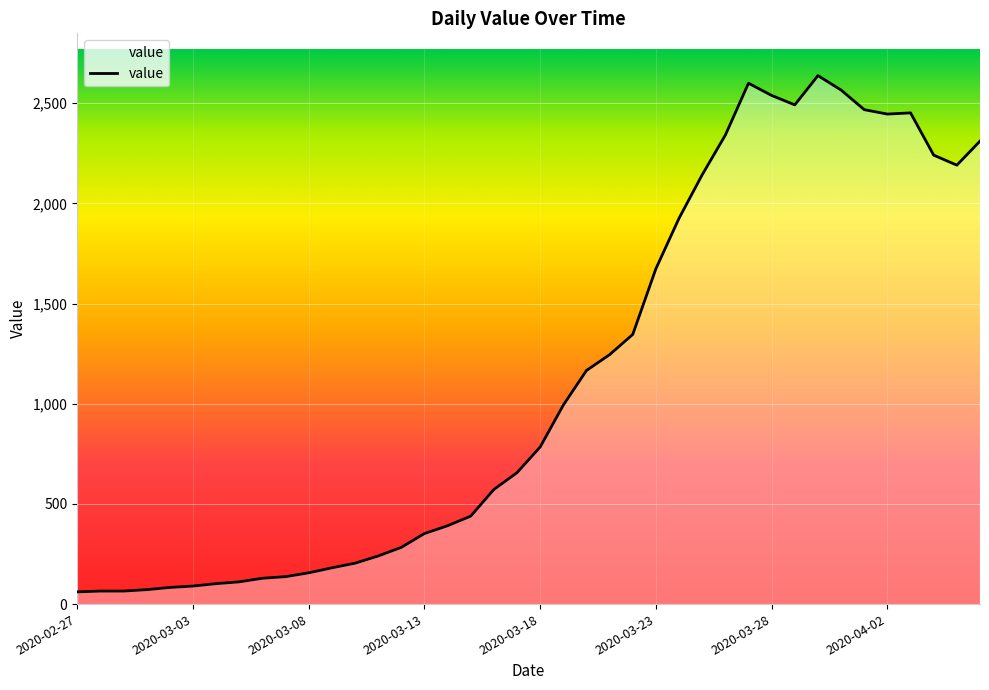

What is the difference between the maximum and minimum values?

2577